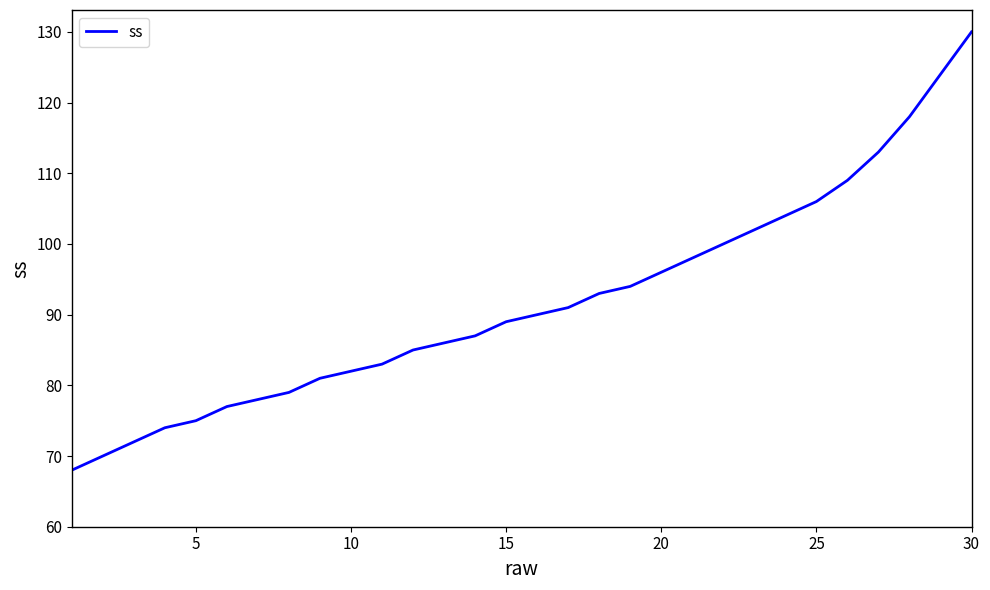

What is the smallest value displayed?

68